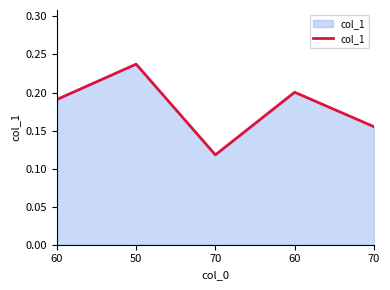

Rank the categories by value from lowest to highest.

70, 70, 60, 60, 50